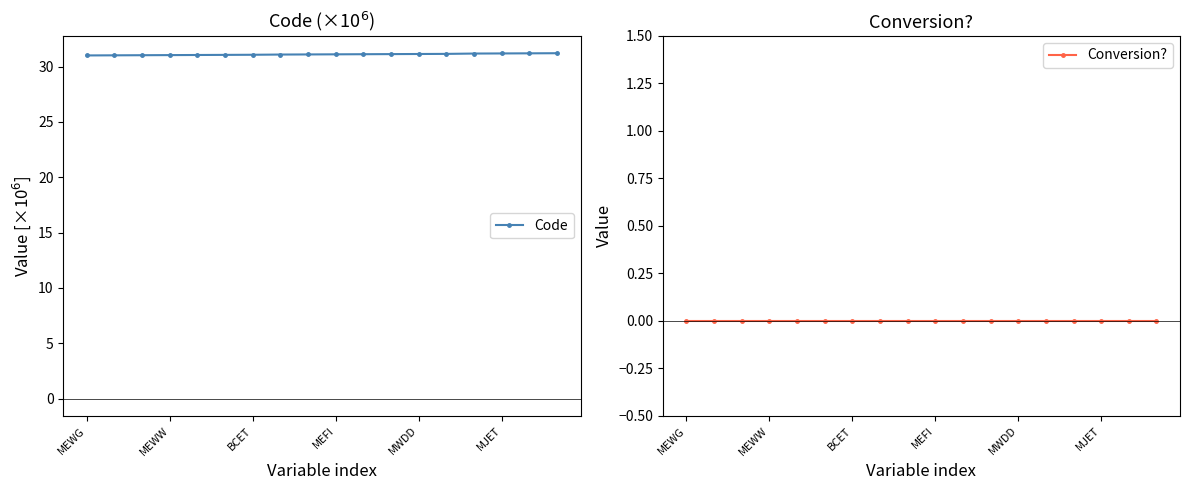

Rank the series by their maximum value, from highest to lowest.

Code, Conversion?